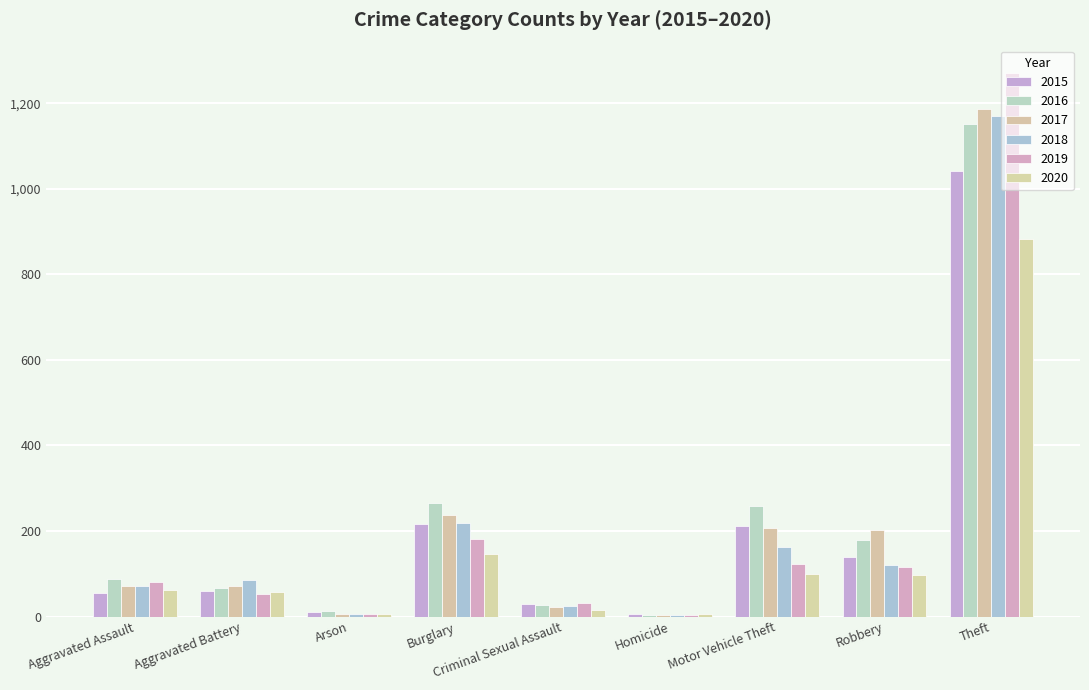

What is the highest value of the 2016 series?

1151